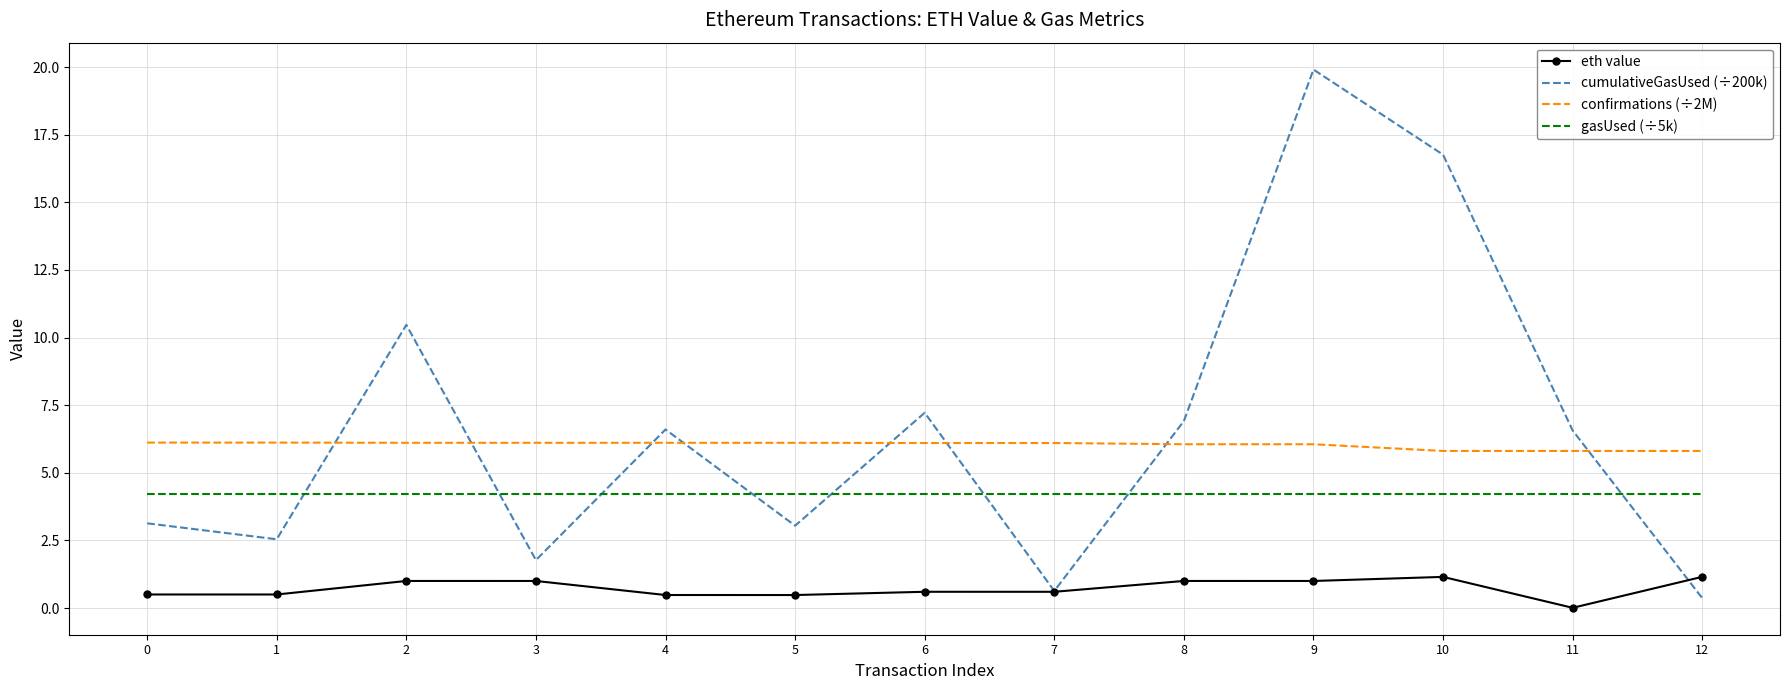

Which series has the largest range (max minus min)?

cumulativeGasUsed (÷200k)